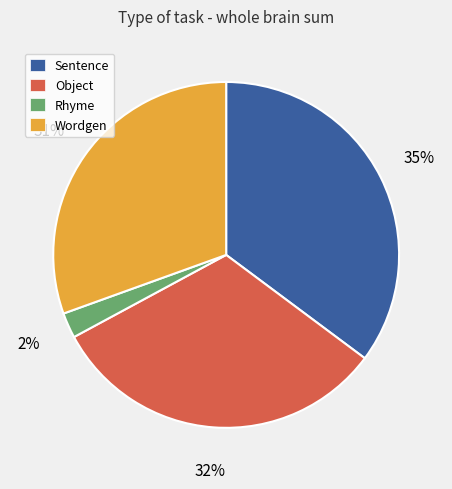

To the nearest percent, what is the difference between the largest and smallest slice percentages?

33%